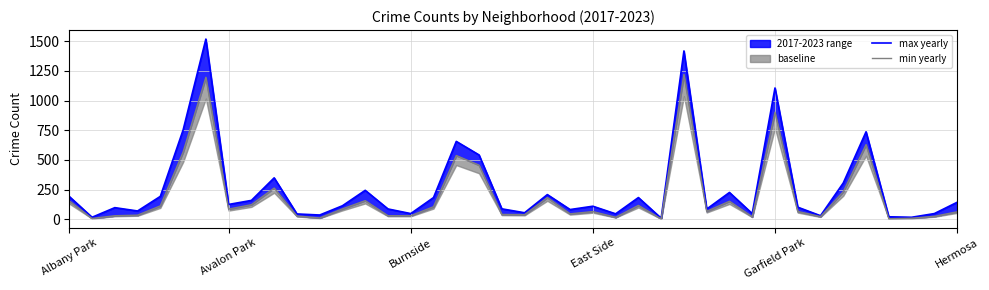

Is it true that min yearly equals 30 at 14?

True